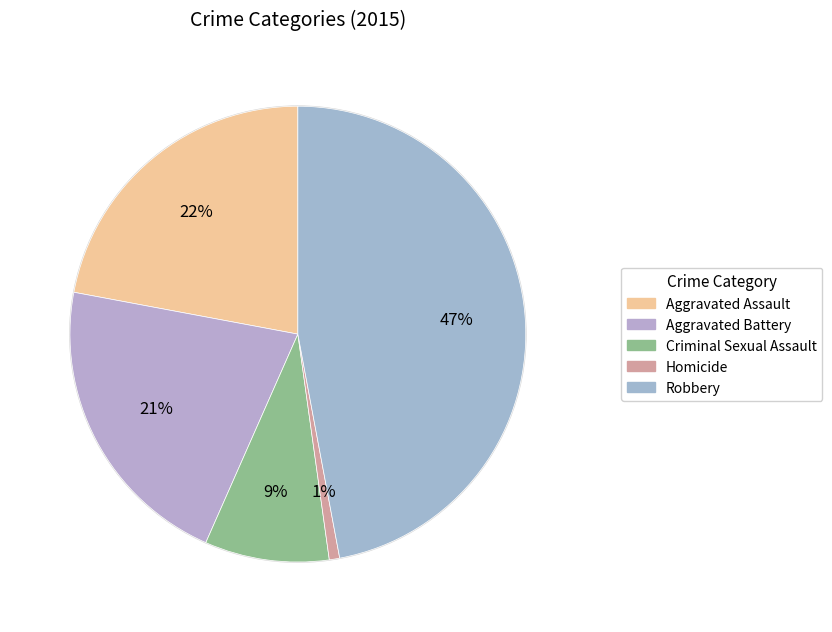

Rank the categories by value from lowest to highest.

Homicide, Criminal Sexual Assault, Aggravated Battery, Aggravated Assault, Robbery